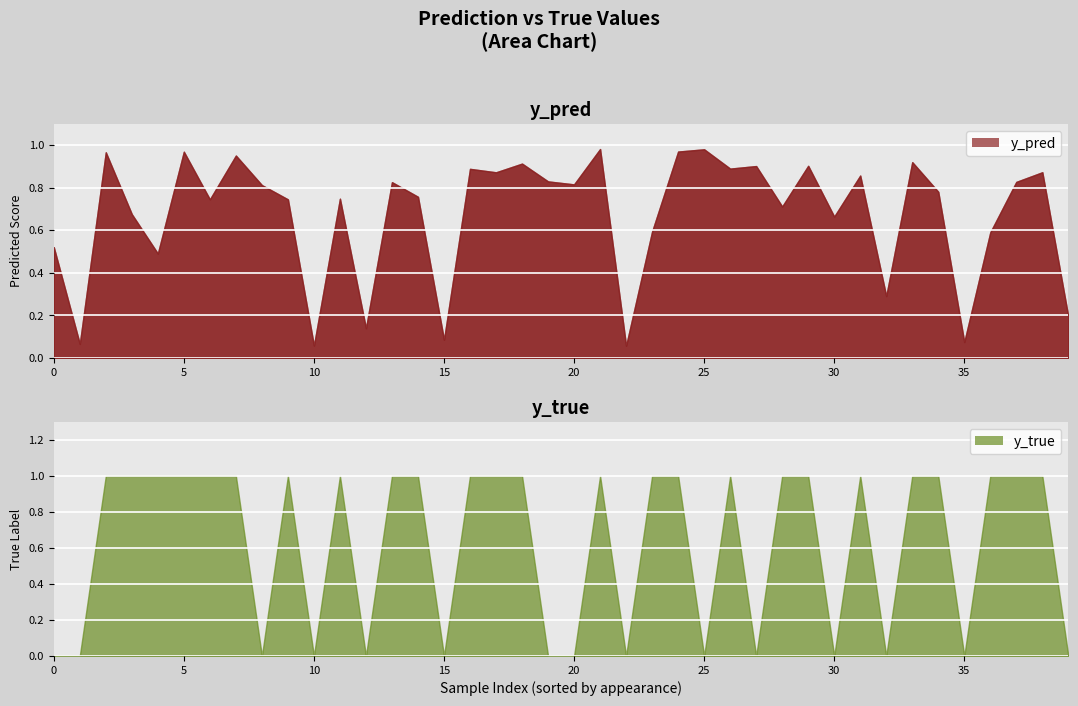

What is the change in value from 20 to 3?

-0.1